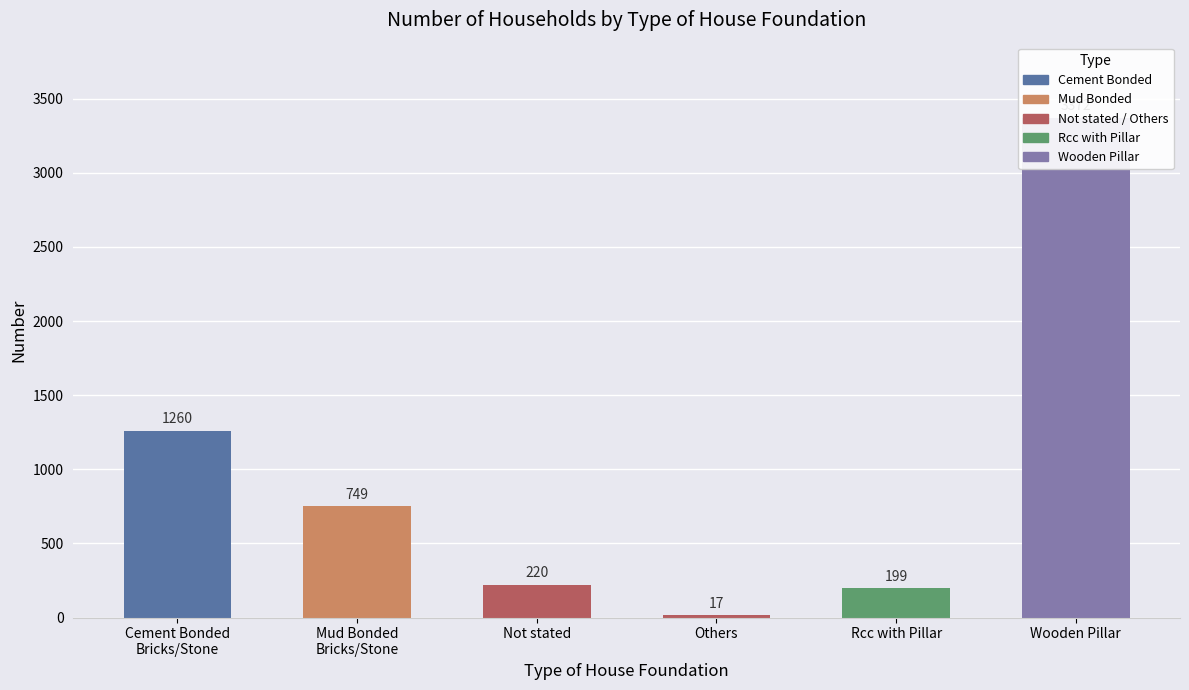

List the labels in order of value, largest first.

Wooden Pillar, Cement Bonded
Bricks/Stone, Mud Bonded
Bricks/Stone, Not stated, Rcc with Pillar, Others